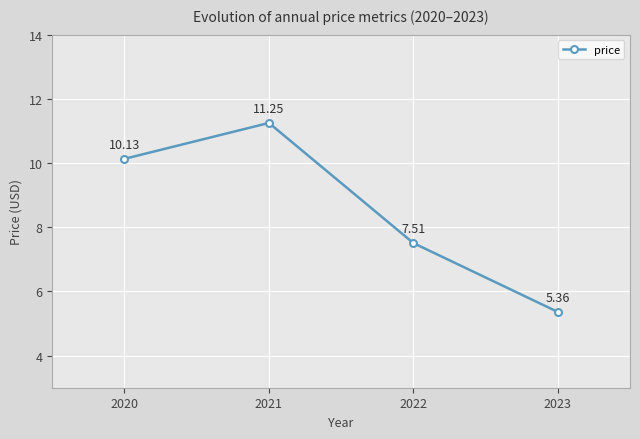

Rank the categories by value from highest to lowest.

2021, 2020, 2022, 2023